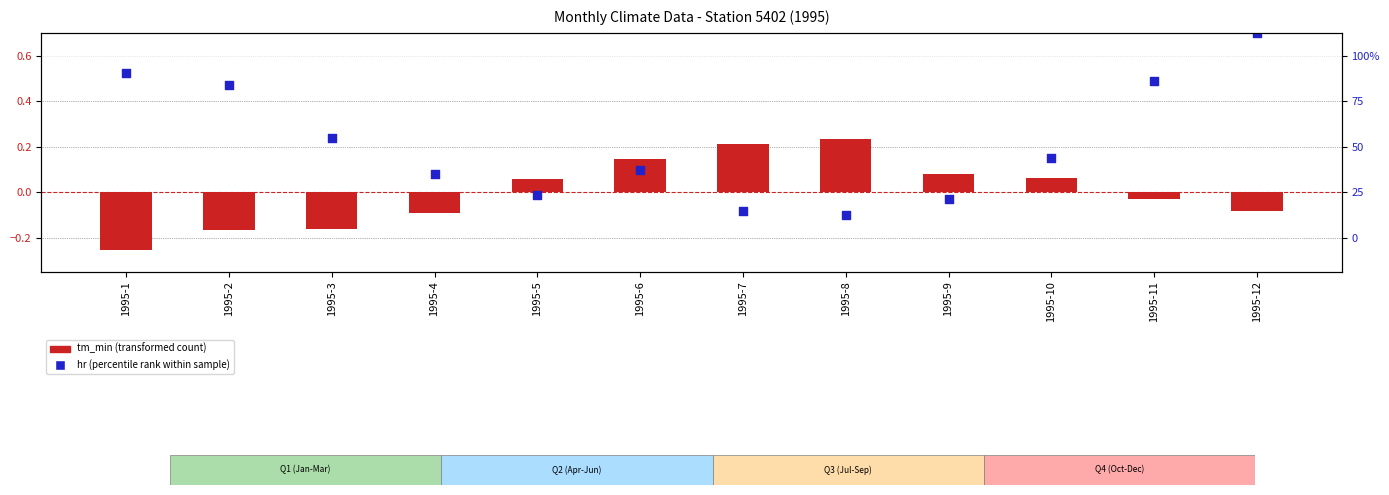

Which series has the largest total across all categories?

hr (percentile rank)